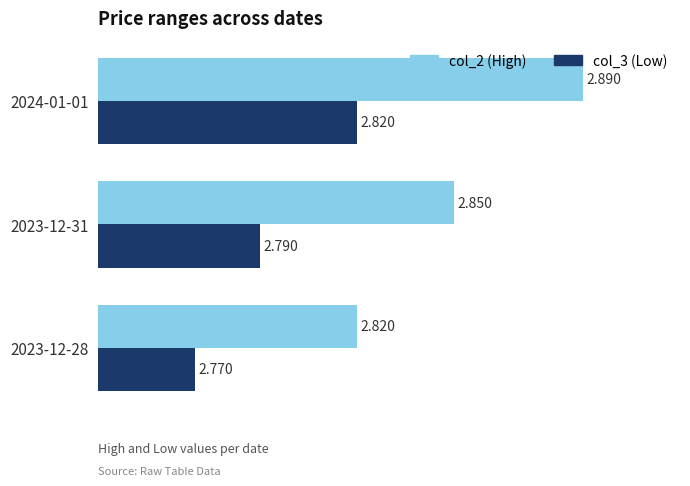

How many categories are shown in the chart?

3